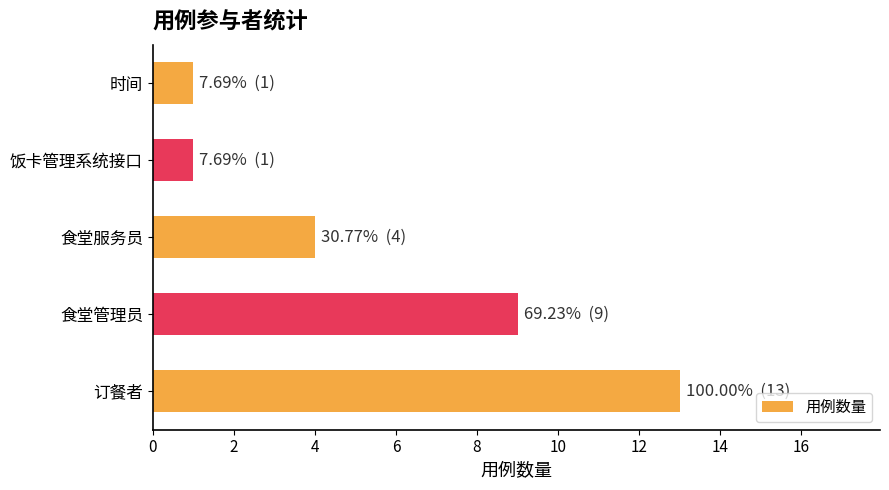

What is the difference between the second highest and second lowest values?

8